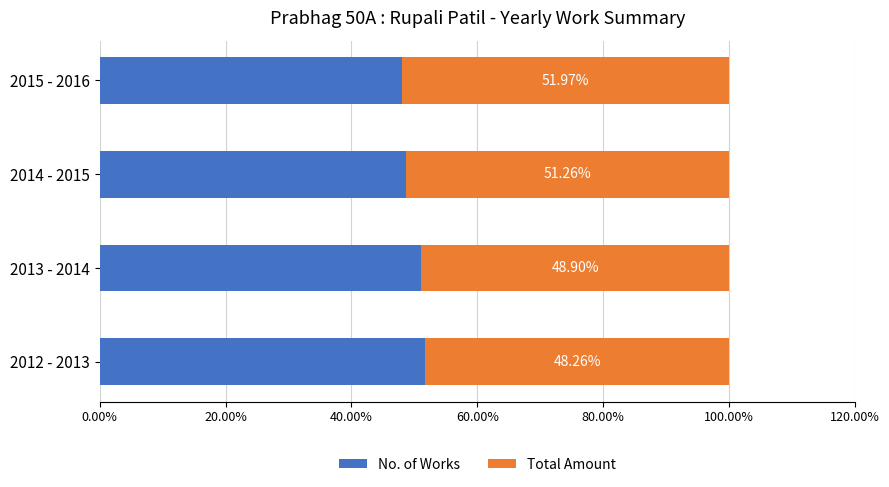

What is the difference between the maximum and minimum values in the No. of Works series?

3.7